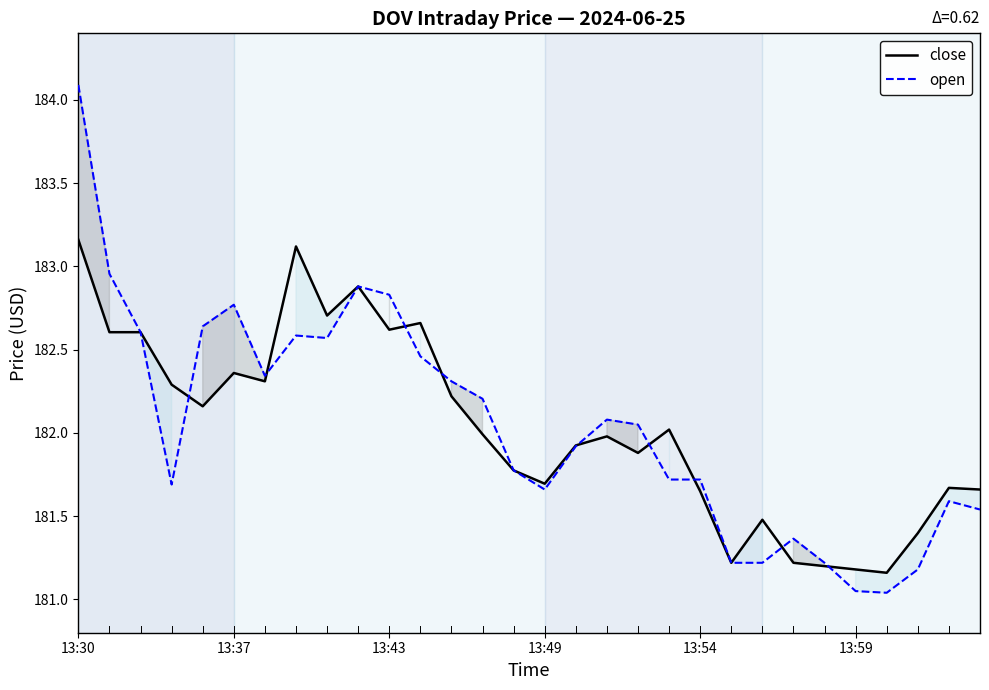

Read the close value at 14.

181.8